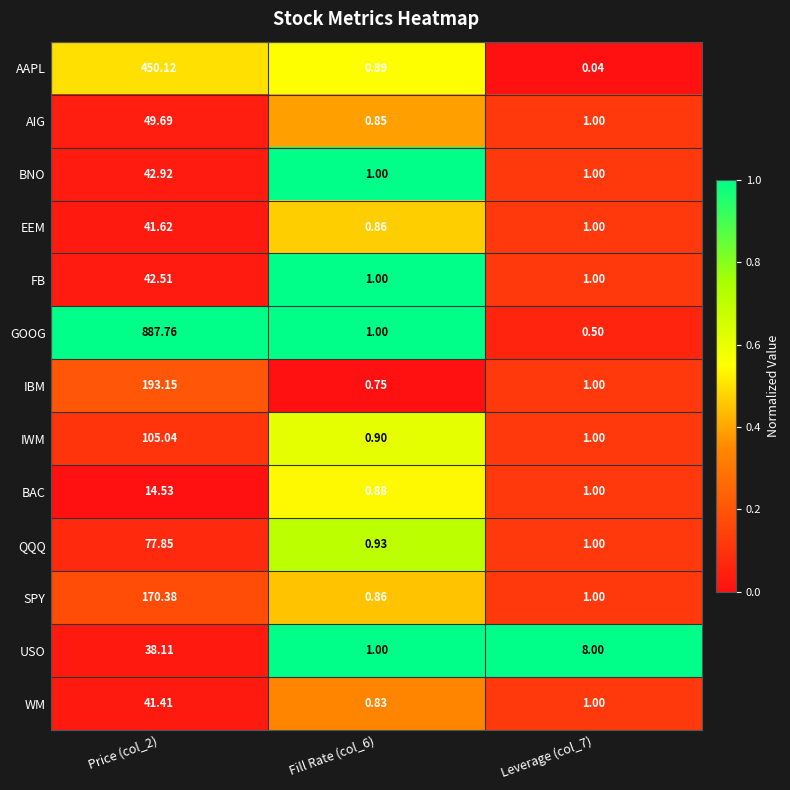

Which series has the largest total across all categories?

GOOG